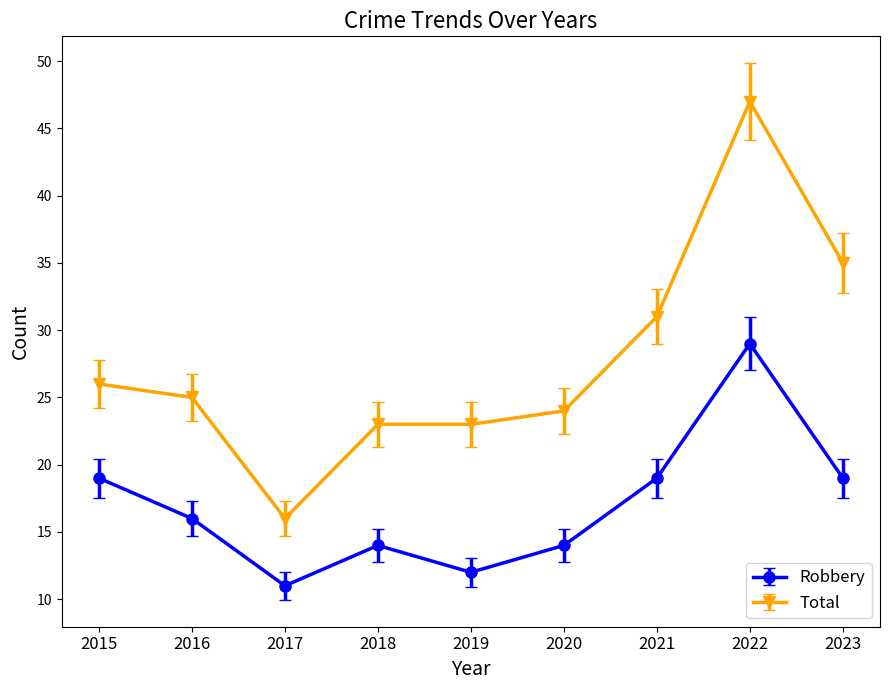

Reading right to left, transcribe all the data shown in this chart.

Robbery: 2023=19	2022=29	2021=19	2020=14	2019=12	2018=14	2017=11	2016=16	2015=19
Total: 2023=35	2022=47	2021=31	2020=24	2019=23	2018=23	2017=16	2016=25	2015=26